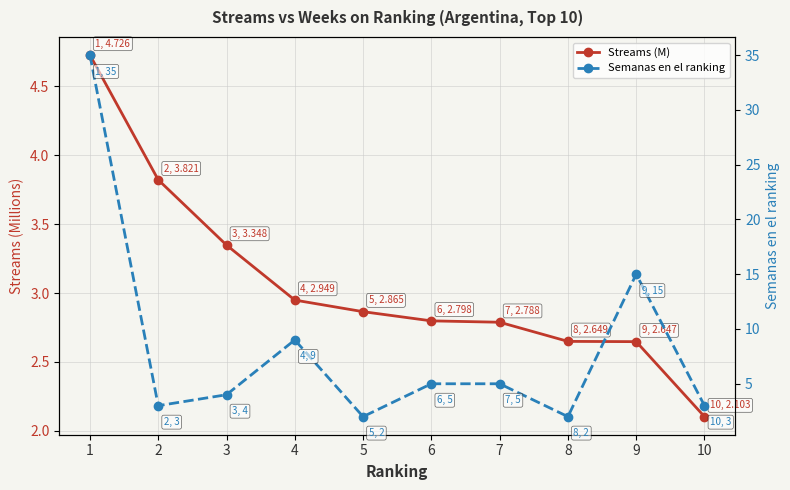

Reading left to right, list all the values displayed in this chart.

Streams (M): 4.7	3.8	3.3	2.9	2.9	2.8	2.8	2.6	2.6	2.1
Semanas en el ranking: 35.0	3.0	4.0	9.0	2.0	5.0	5.0	2.0	15.0	3.0